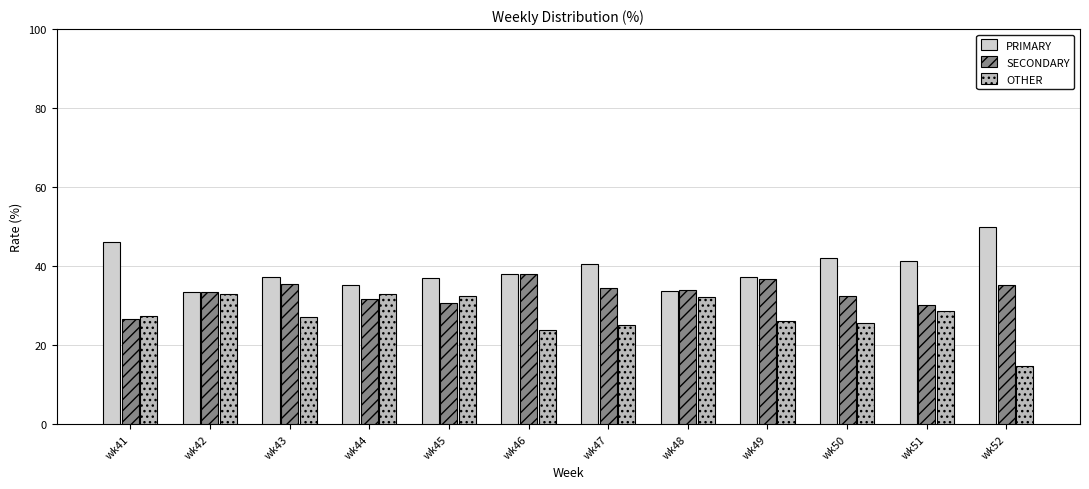

At how many categories does at least one series exceed 33?

12